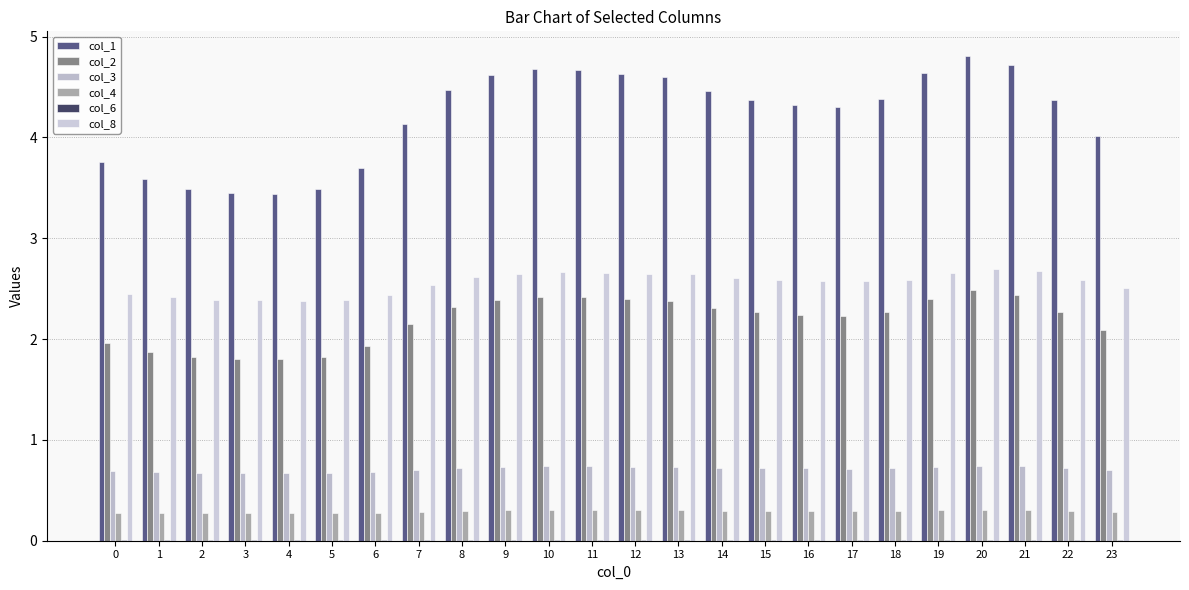

What is the difference between the second highest and second lowest values in the col_8 series?

0.3